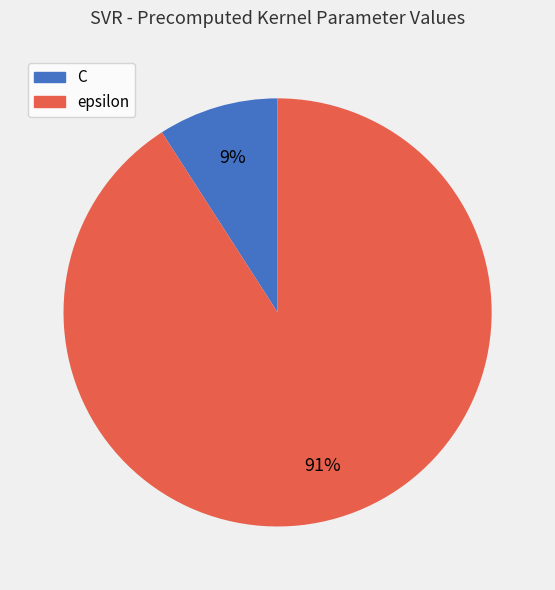

What is the largest slice in the pie chart?

epsilon